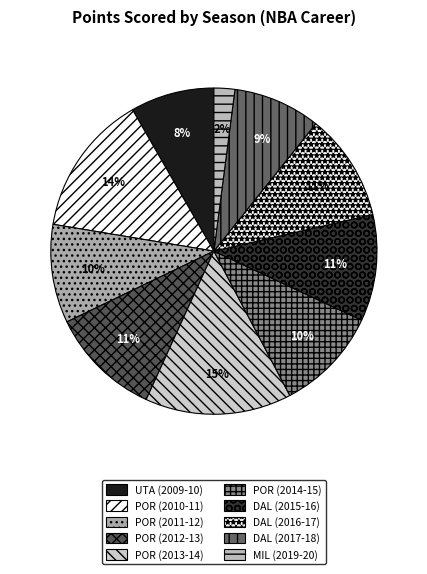

What percentage is the UTA (2009-10) slice, to the nearest percent?

8%